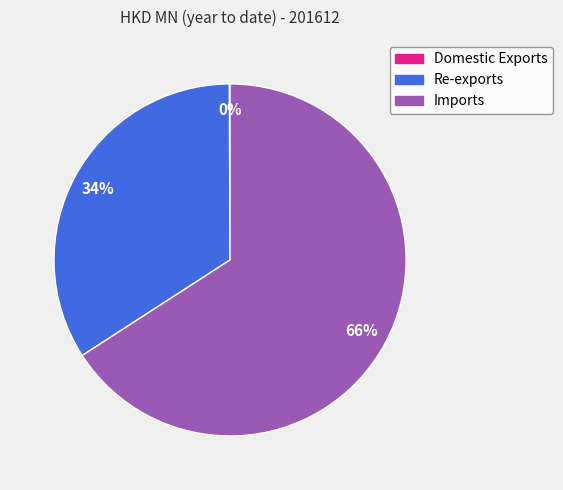

True or false: Re-exports accounts for 42% of the total.

False